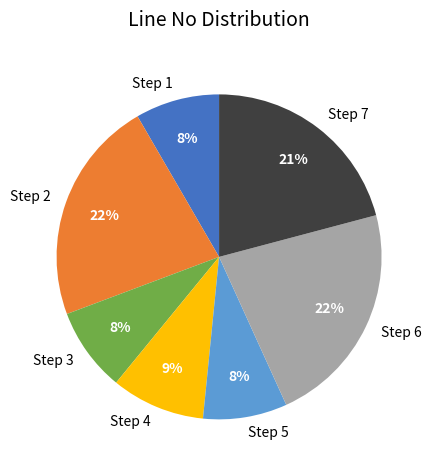

Between Step 7 and Step 4, which is larger?

Step 7